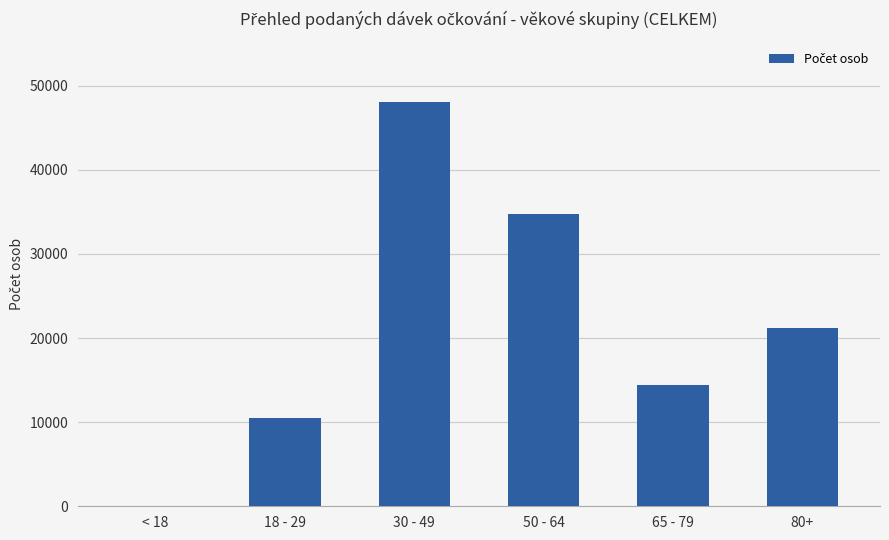

Is it true that the value at 18 - 29 is 14575?

False